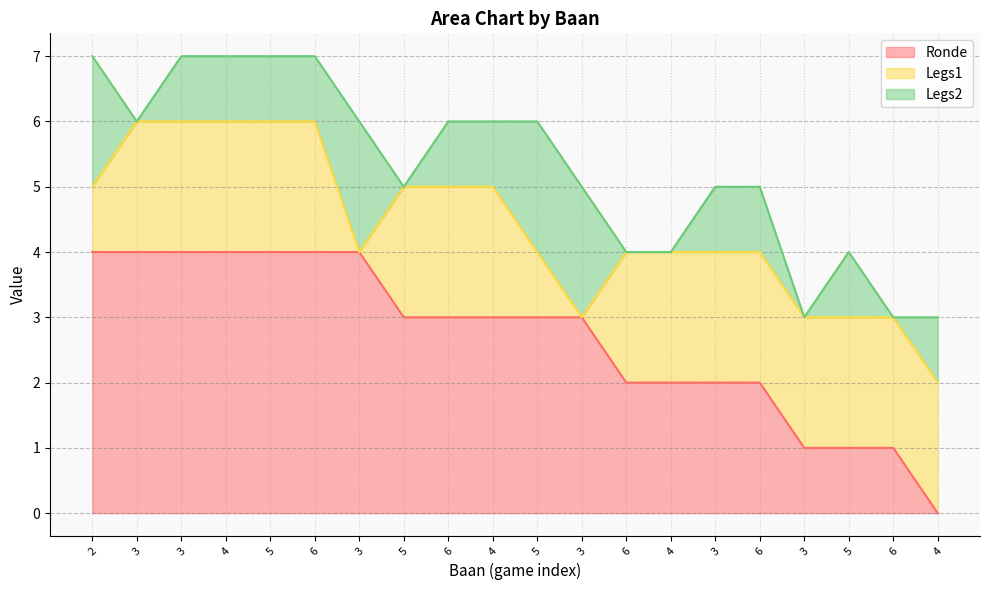

Rank the series by their average value, from lowest to highest.

Legs2, Legs1, Ronde